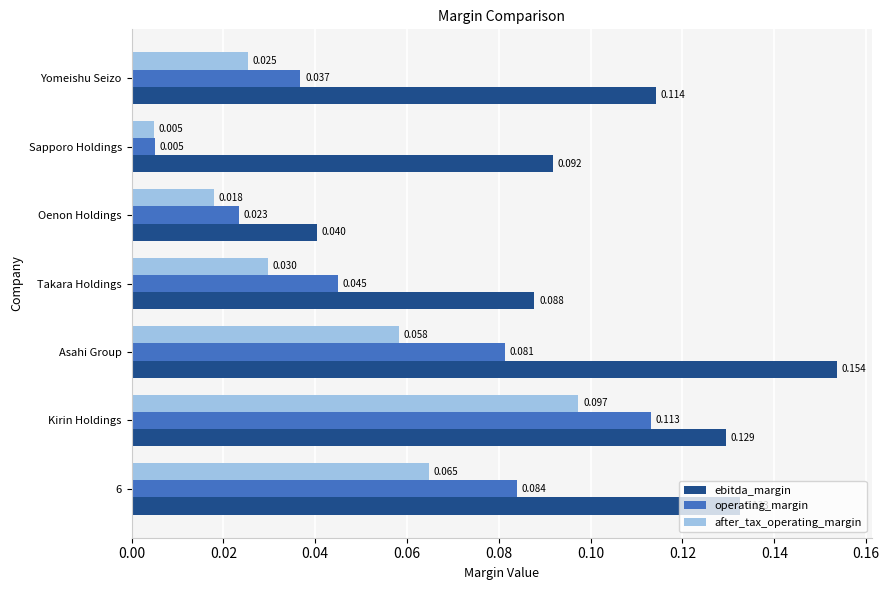

At how many categories does at least one series exceed 0?

7